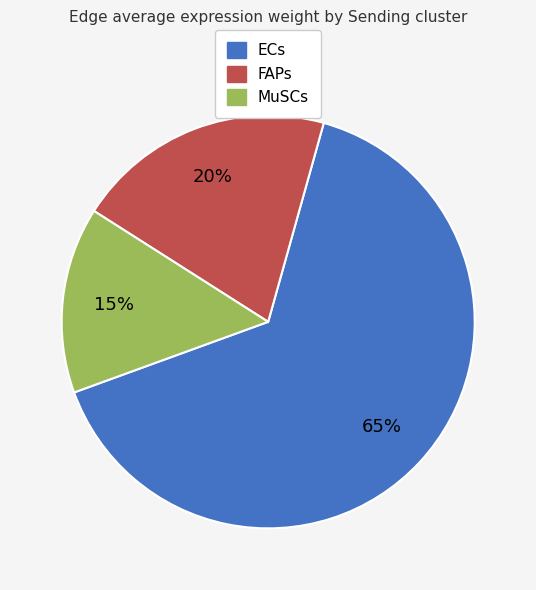

To the nearest percent, what percentage of the pie is ECs?

65%